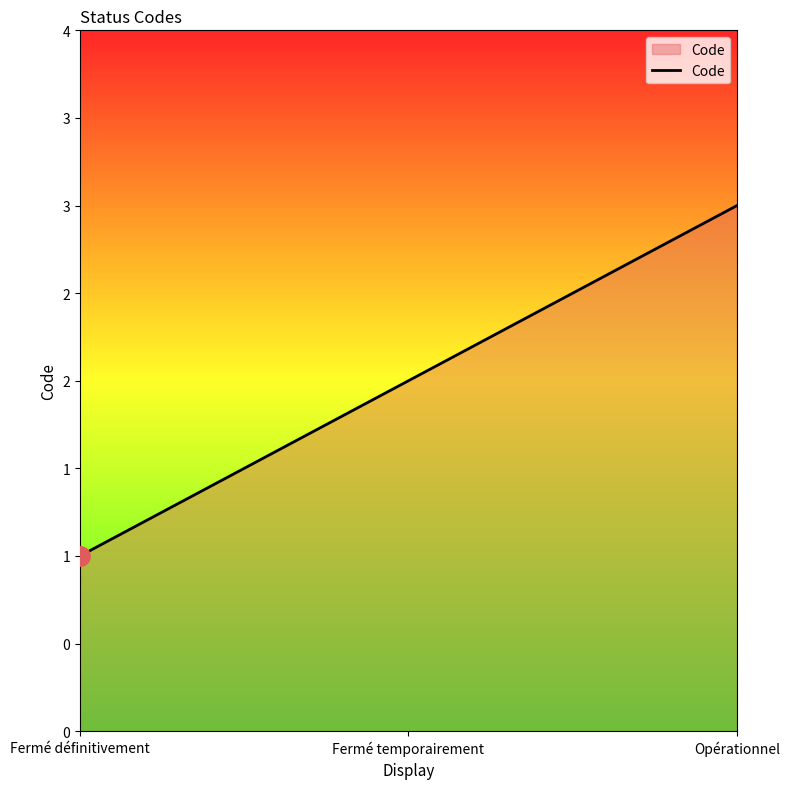

At which category does the chart reach its peak across all series?

Opérationnel